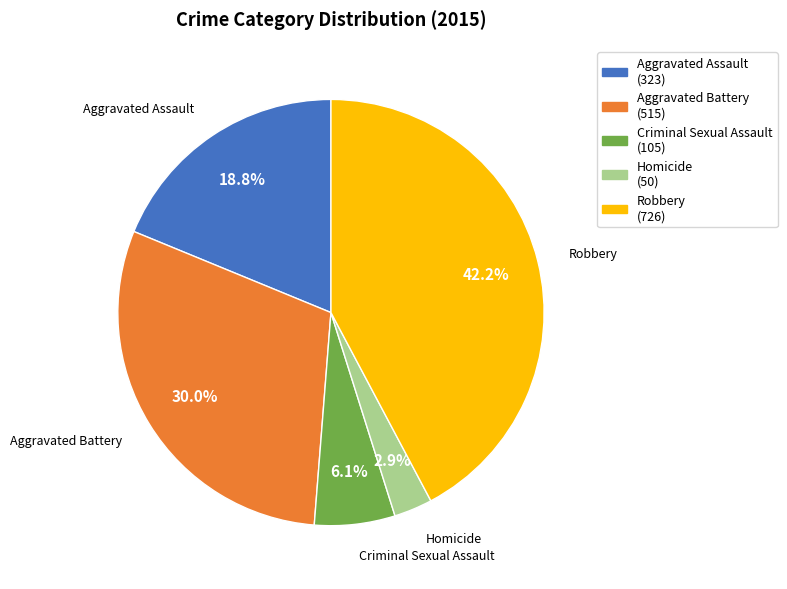

True or false: Robbery accounts for 48% of the total.

False